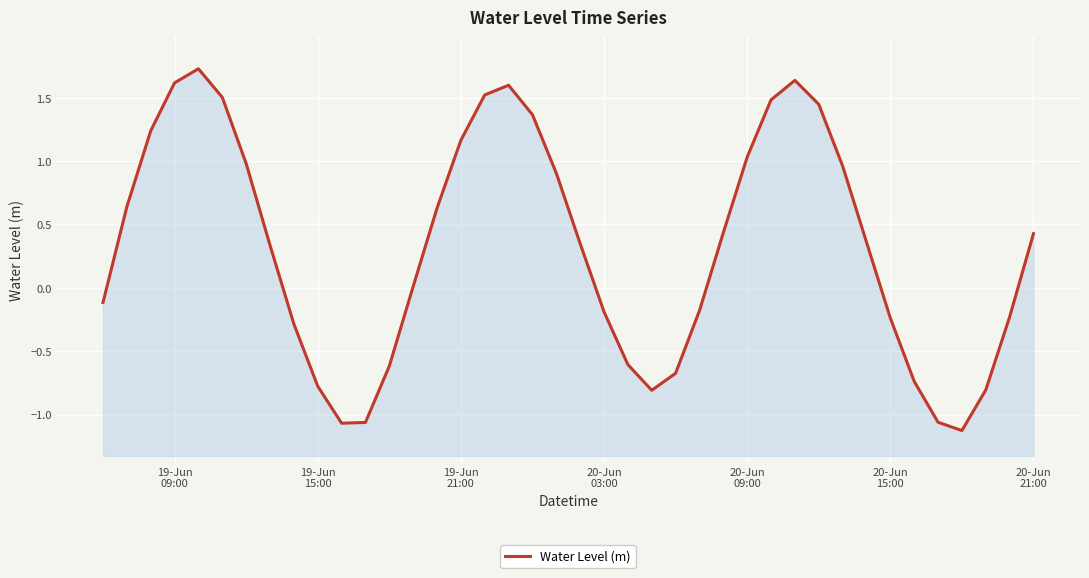

Reading right to left, transcribe all the data shown in this chart.

0.4	-0.2	-0.8	-1.1	-1.1	-0.7	-0.2	0.4	1.0	1.4	1.6	1.5	1.0	0.4	-0.2	-0.7	-0.8	-0.6	-0.2	0.3	0.9	1.4	1.6	1.5	1.2	0.6	0.0	-0.6	-1.1	-1.1	-0.8	-0.3	0.3	1.0	1.5	1.7	1.6	1.2	0.6	-0.1